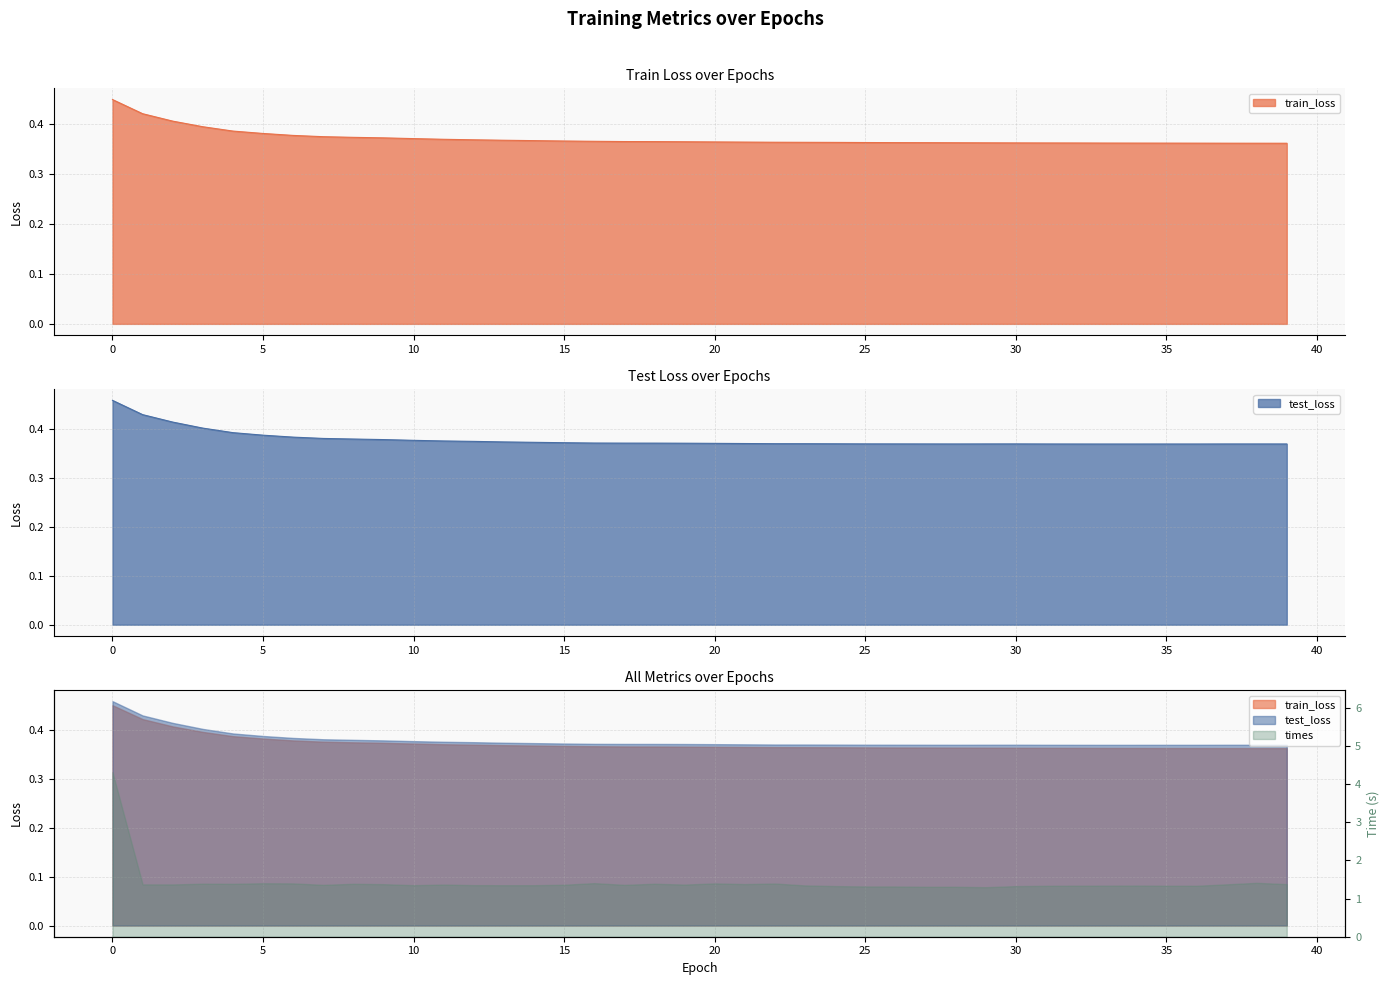

What is the value of the test_loss point at the 2nd from the left?

0.4